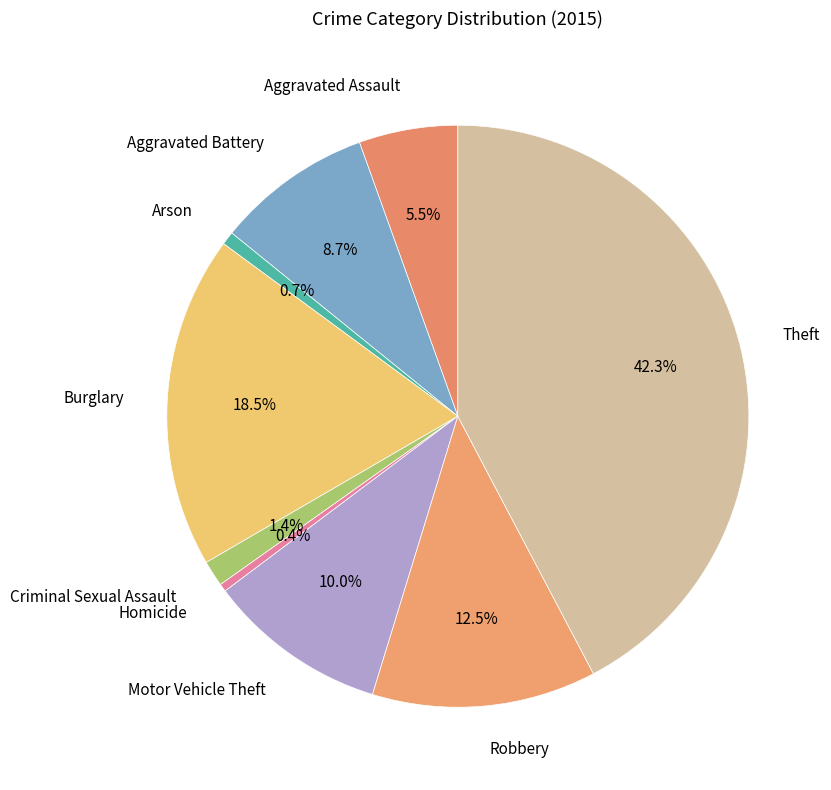

Is it true that Theft is 42% of the pie?

True